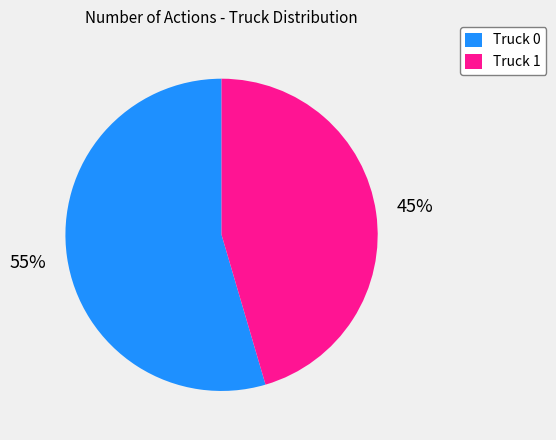

Rank the categories by value from highest to lowest.

Truck 0, Truck 1